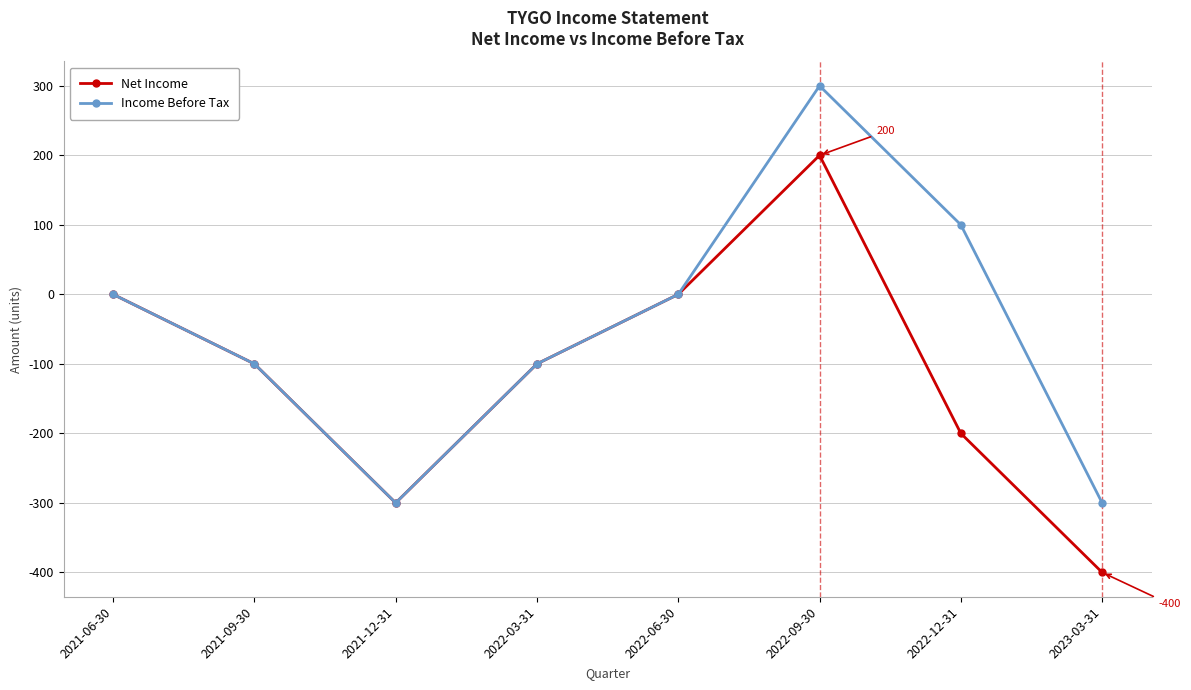

Is it true that Income Before Tax equals 0 at 2022-06-30?

True